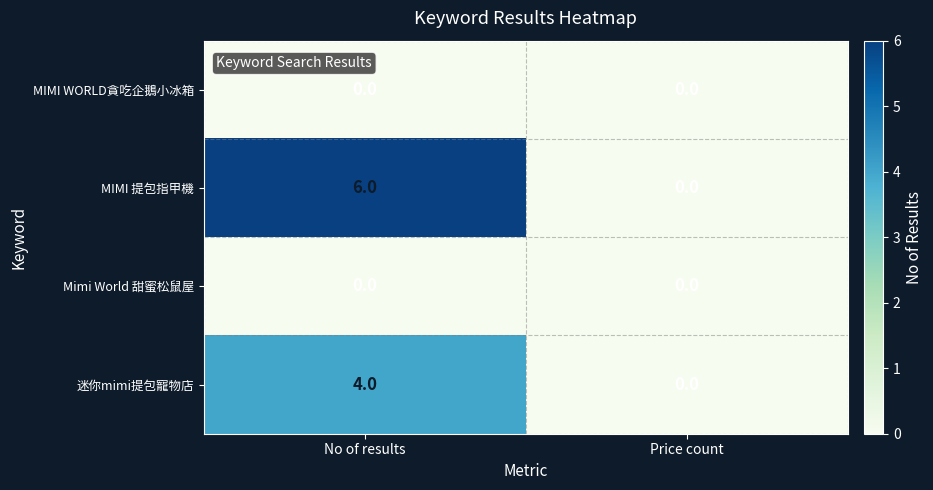

The MIMI 提包指甲機 series shows 4 at Price count. True or false?

False